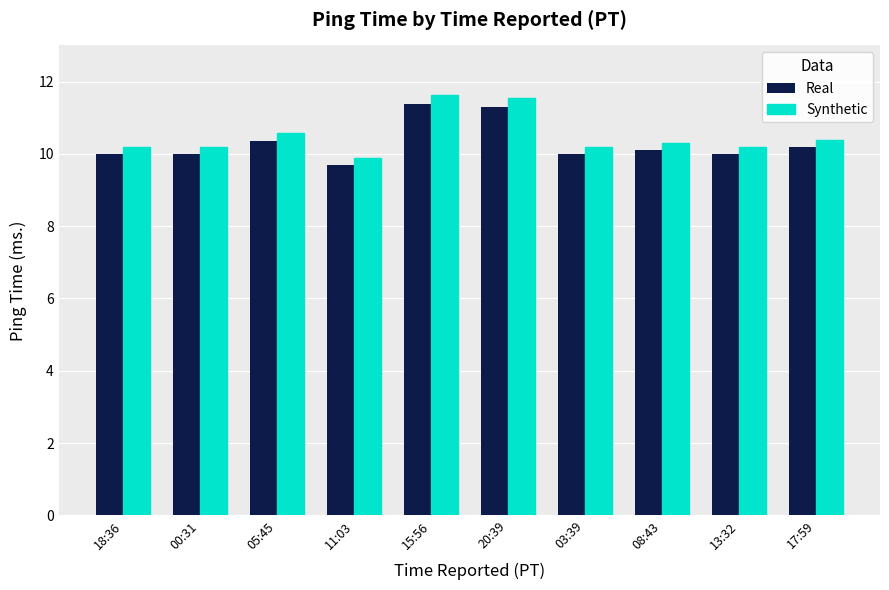

What position from the left is 03:39?

7